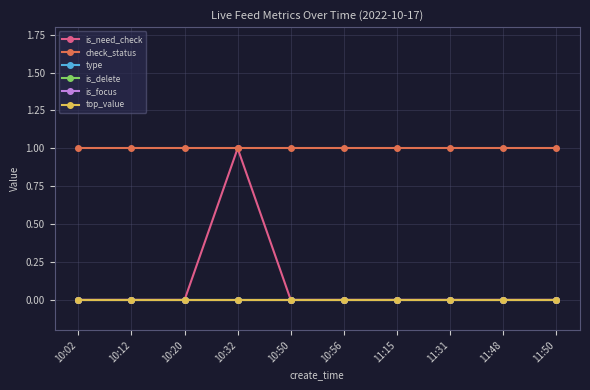

Is this an area chart (filled region under the line)?

No